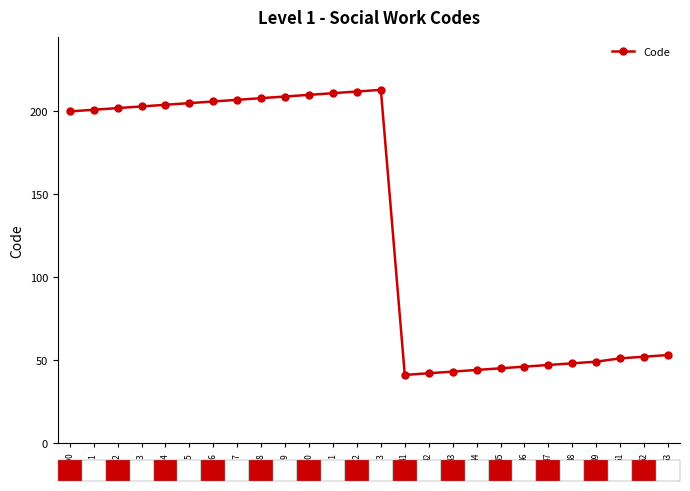

Is it true that the value at 212 is 109?

False